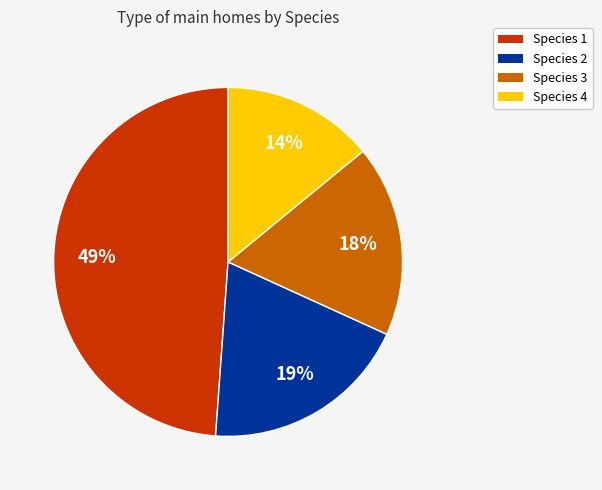

To the nearest percent, what is the difference between the largest and smallest slice percentages?

35%